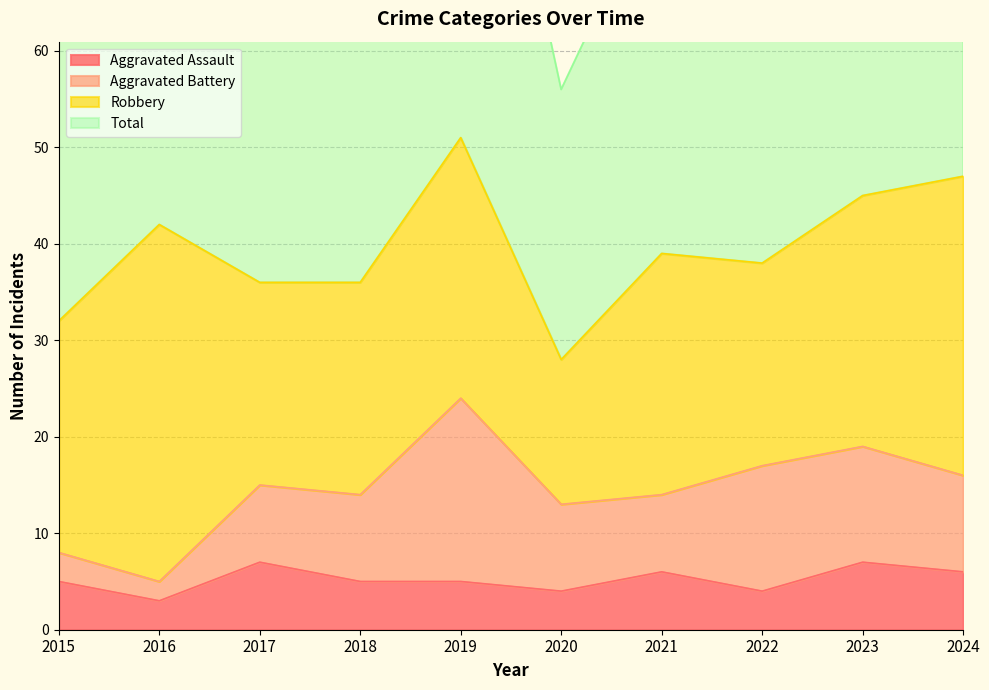

Which has a higher value, 2022 or 2019?

2019